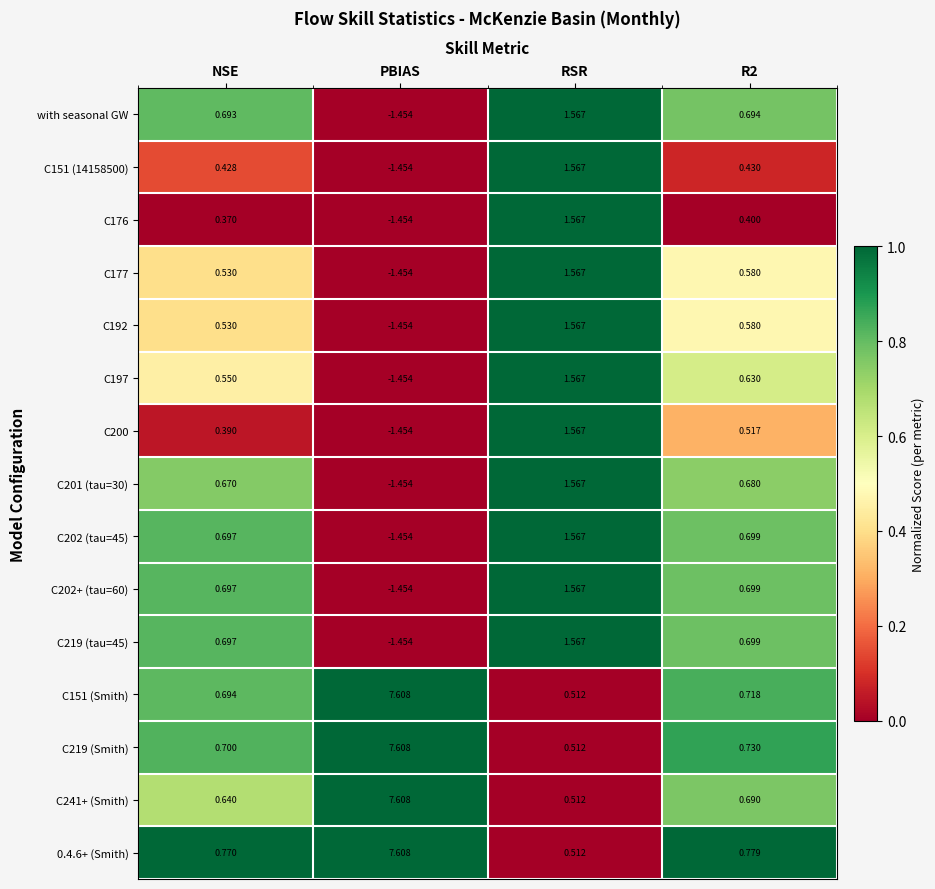

Which category has the lowest value across all series?

PBIAS